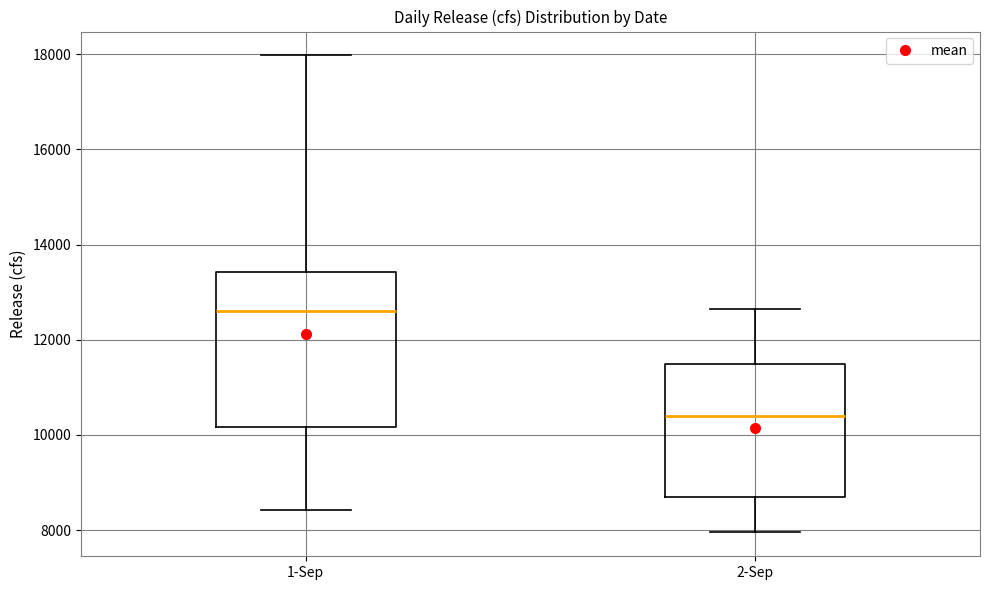

Which box has the highest median line?

1-Sep